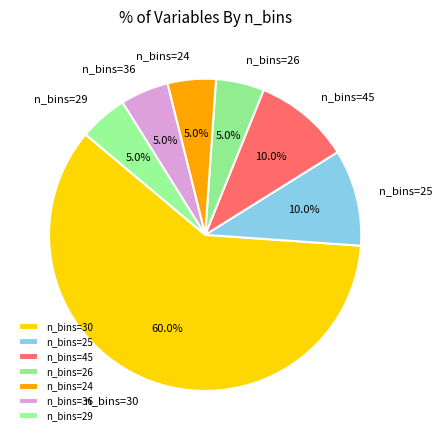

Which category has the biggest portion of the pie?

n_bins=30